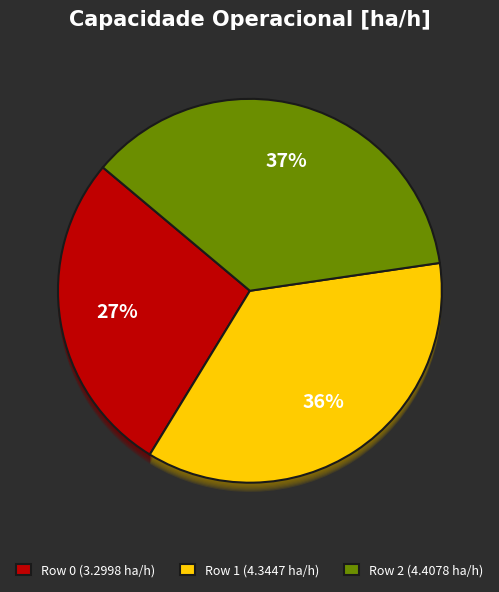

True or false: Row 1 accounts for 36% of the total.

True